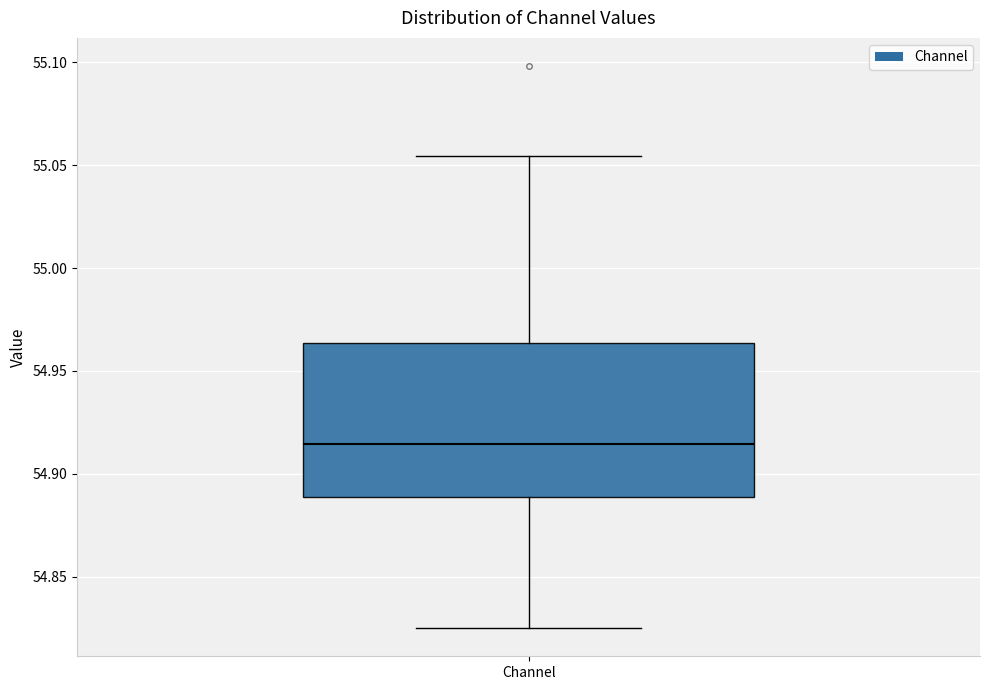

Transcribe this box plot: give where the median line is, the range the box spans, and where the two whiskers end, as read against the y-axis. The values are not printed on the chart, so give them approximately, as read against the axis.

median 54.915, box 54.890 to 54.965, whiskers 54.825 to 55.055